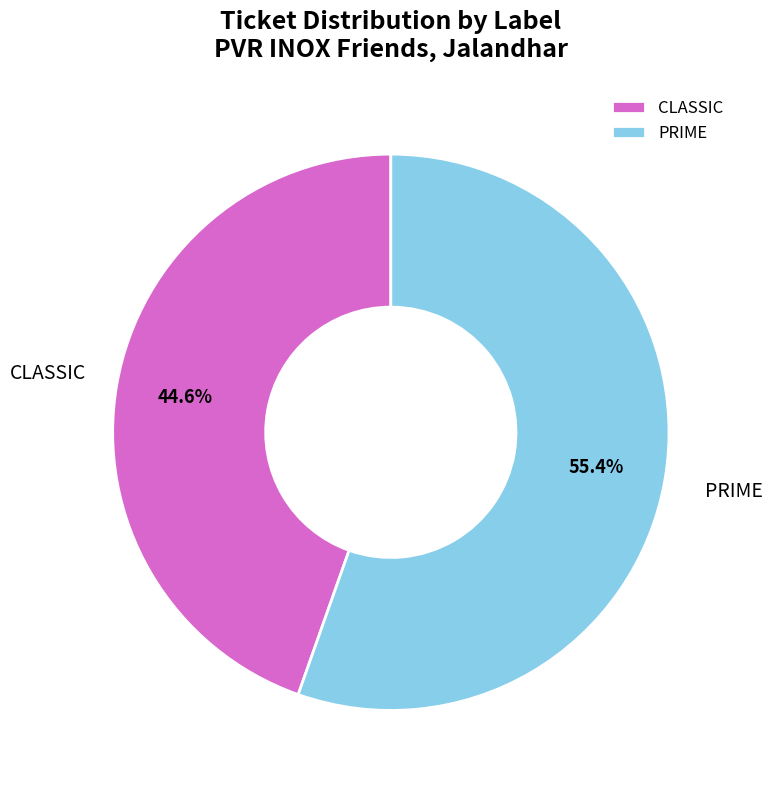

To the nearest percent, what is the difference between the PRIME and CLASSIC slice percentages?

11%